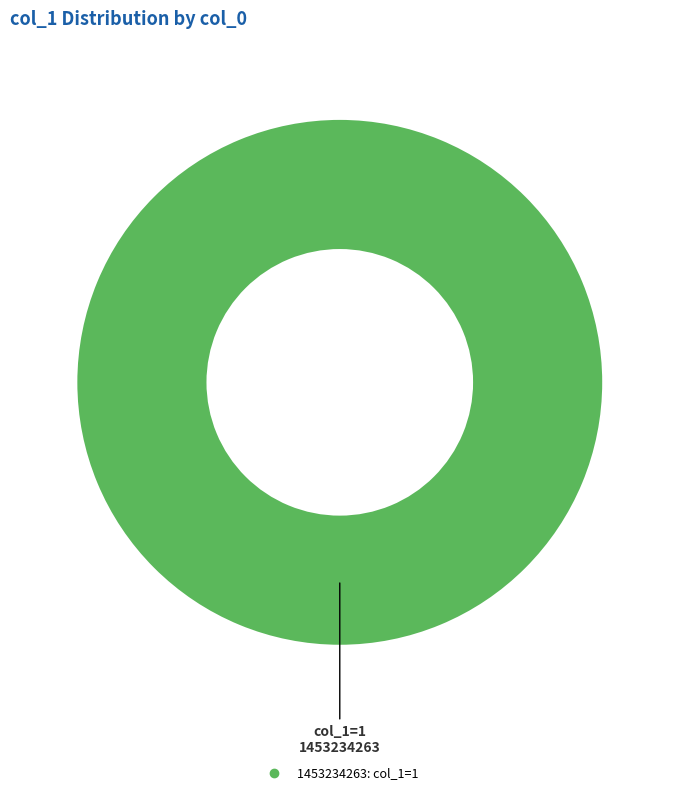

Is there a majority slice in this chart?

Yes